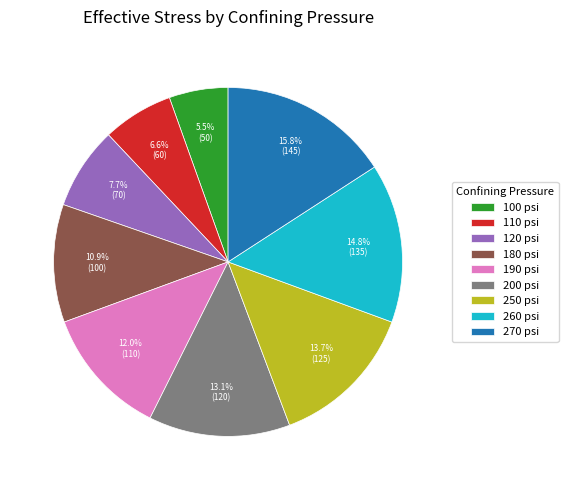

To the nearest percent, what is the average slice percentage?

11%